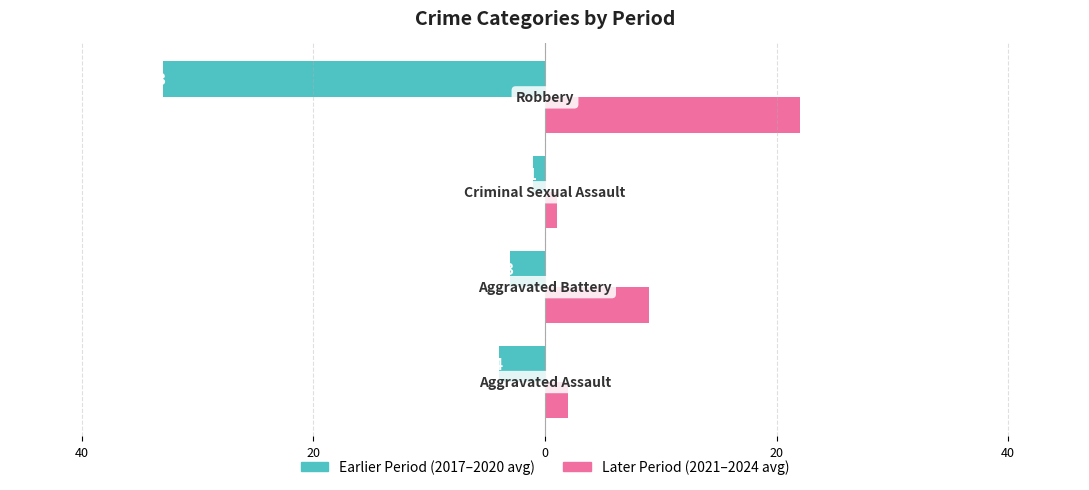

What are all the series names shown in the legend?

Earlier Period (2017–2020 avg), Later Period (2021–2024 avg)